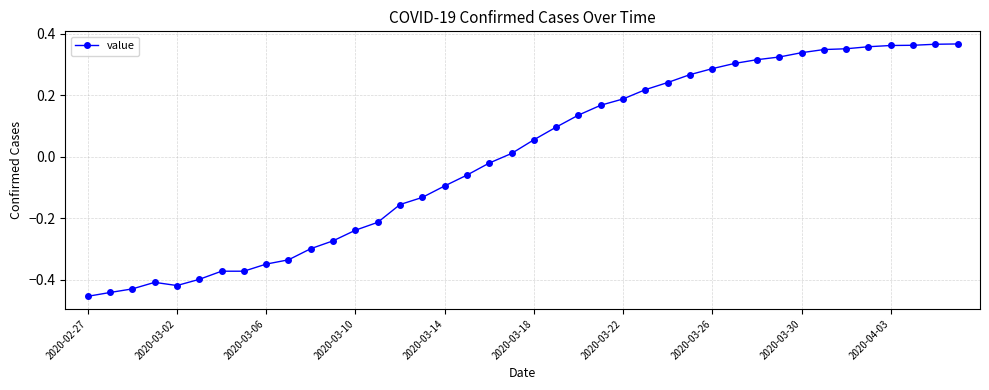

How many positive values are there?

21